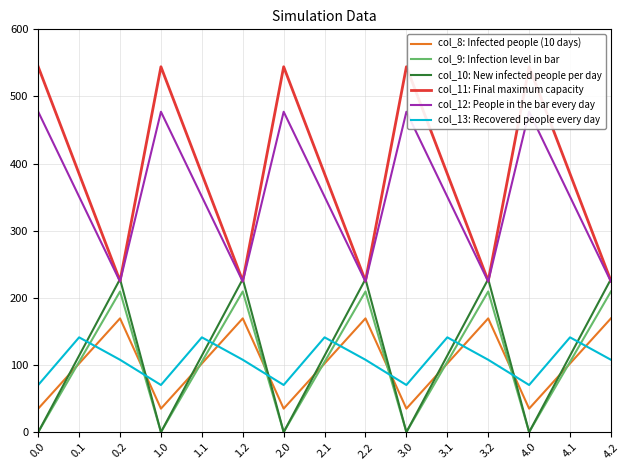

Reading left to right, extract all data points from this chart.

col_8: Infected people (10 days): 35.0	102.3	169.5	35.0	102.3	169.5	35.0	102.3	169.5	35.0	102.3	169.5	35.0	102.3	169.5
col_9: Infection level in bar: 0.0	104.8	209.6	0.0	104.8	209.6	0.0	104.8	209.6	0.0	104.8	209.6	0.0	104.8	209.6
col_10: New infected people per day: 0.0	114.0	228.0	0.0	114.0	228.0	0.0	114.0	228.0	0.0	114.0	228.0	0.0	114.0	228.0
col_11: Final maximum capacity: 544.3	384.7	225.2	544.3	384.7	225.2	544.3	384.7	225.2	544.3	384.7	225.2	544.3	384.7	225.2
col_12: People in the bar every day: 477.2	350.8	224.3	477.2	350.8	224.3	477.2	350.8	224.3	477.2	350.8	224.3	477.2	350.8	224.3
col_13: Recovered people every day: 70.2	141.2	107.8	70.2	141.2	107.8	70.2	141.2	107.8	70.2	141.2	107.8	70.2	141.2	107.8